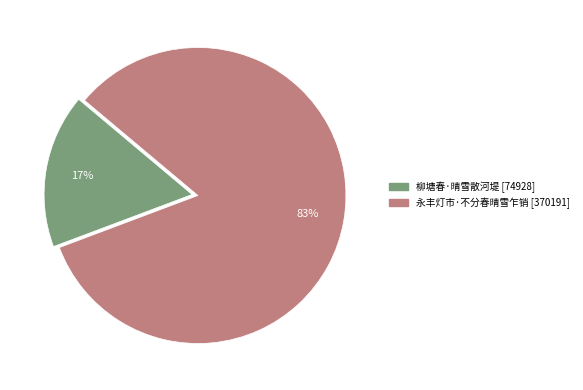

How many slices are in this pie chart?

2